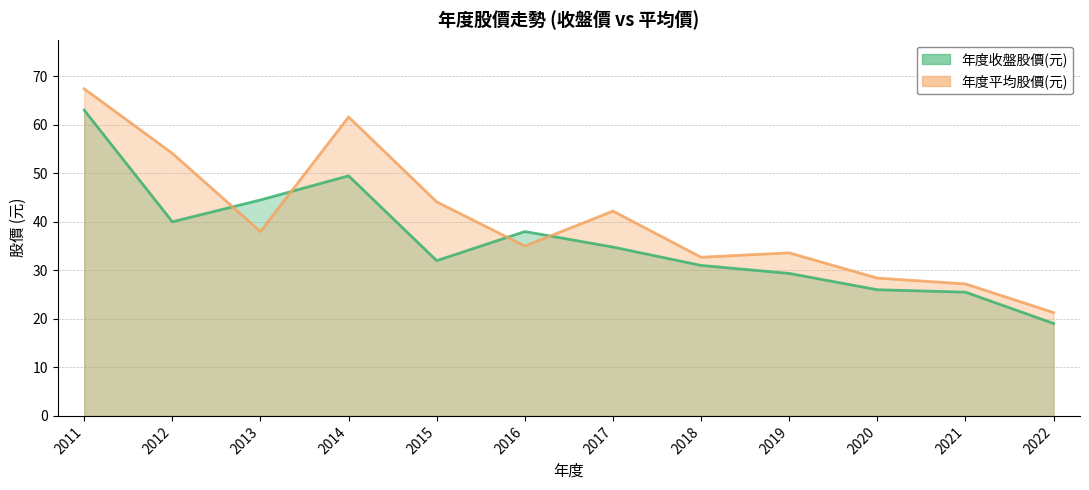

What is the difference between the highest and lowest values at 2011?

4.4